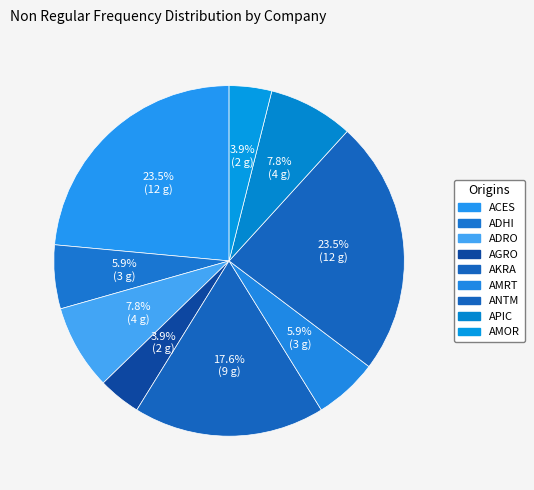

Count the number of slices in the pie.

9